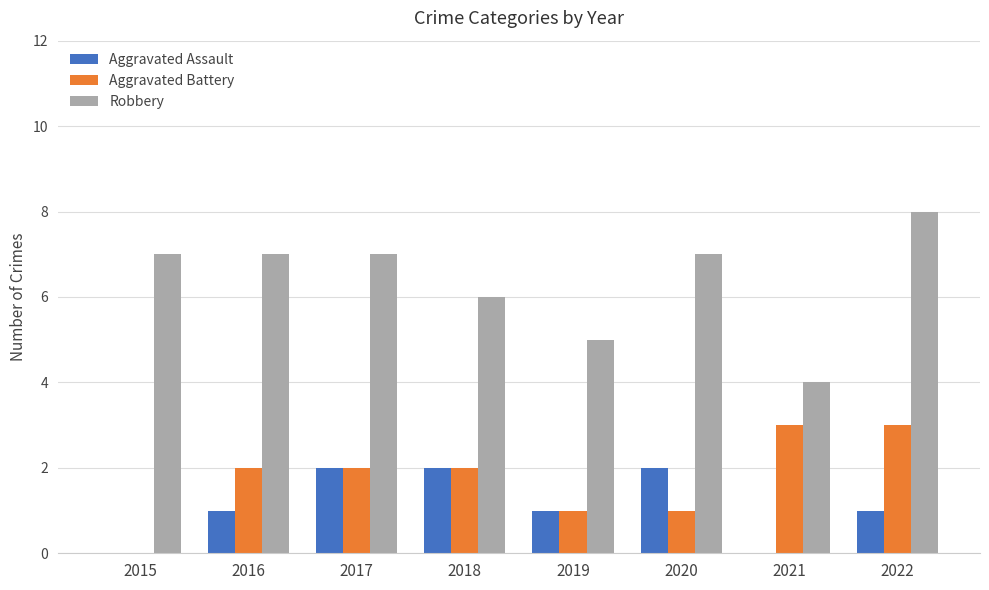

What is the total value across all series at 2019?

7